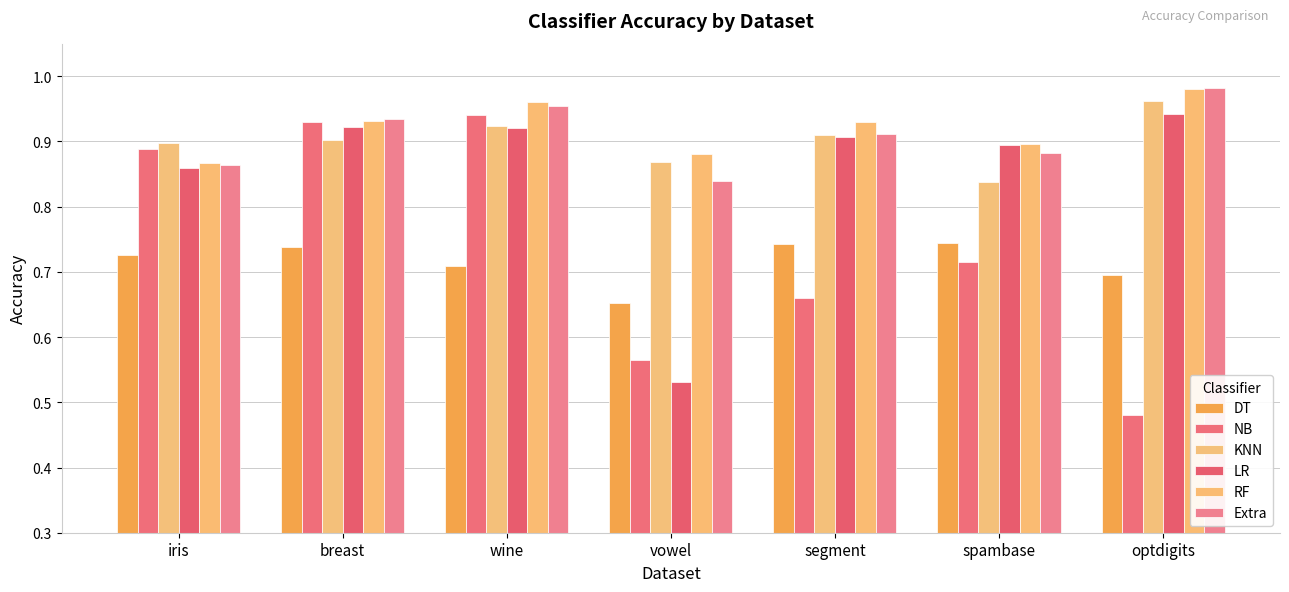

What is the average value of the NB series?

0.7